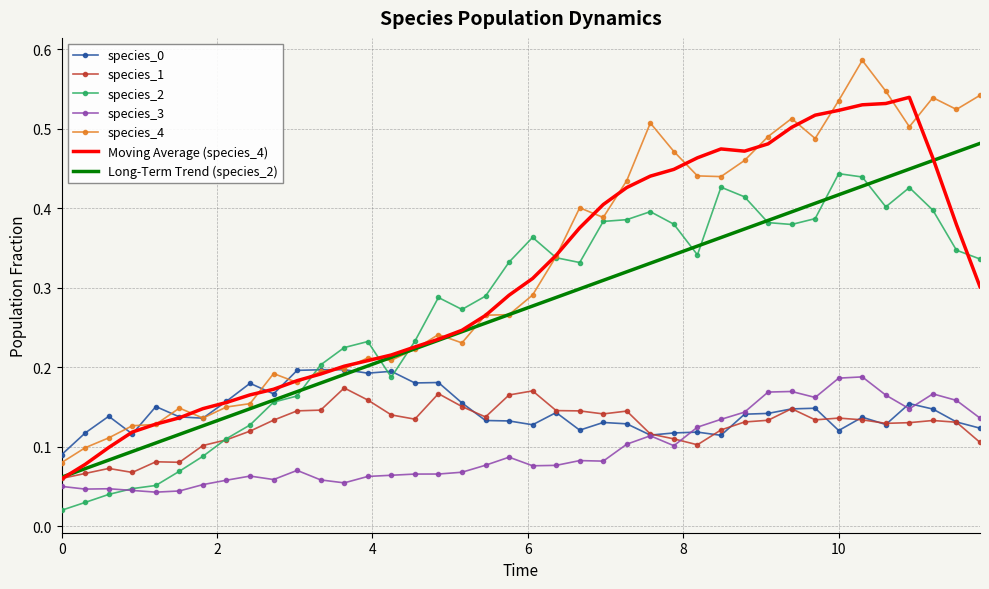

True or false: species_4 and species_3 cross at least once.

False